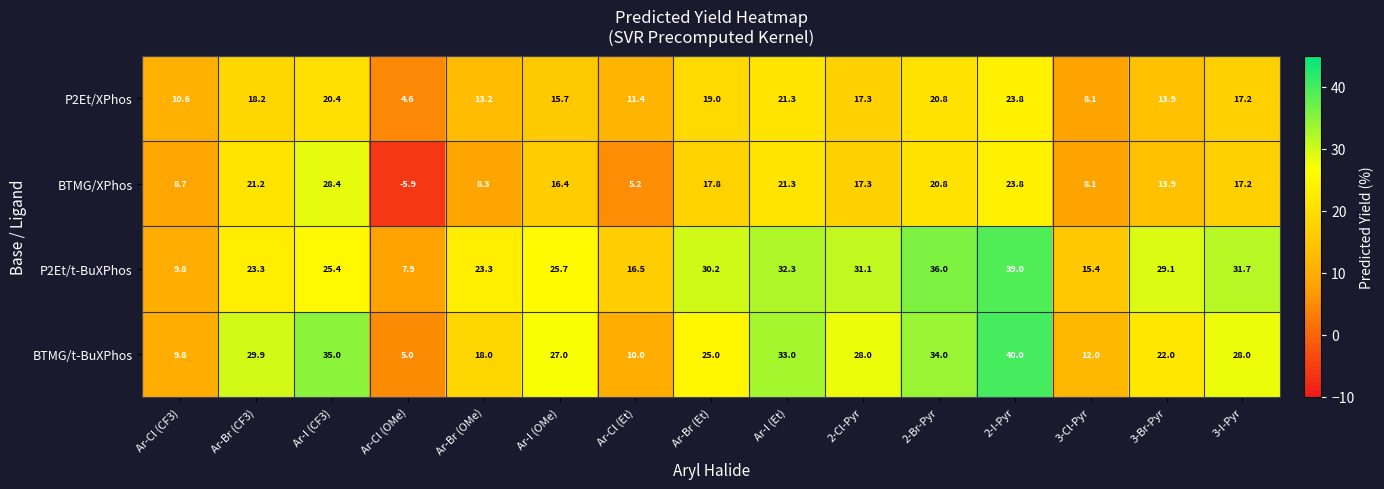

What is the approximate value of P2Et/t-BuXPhos at 2-I-Pyr?

39.0